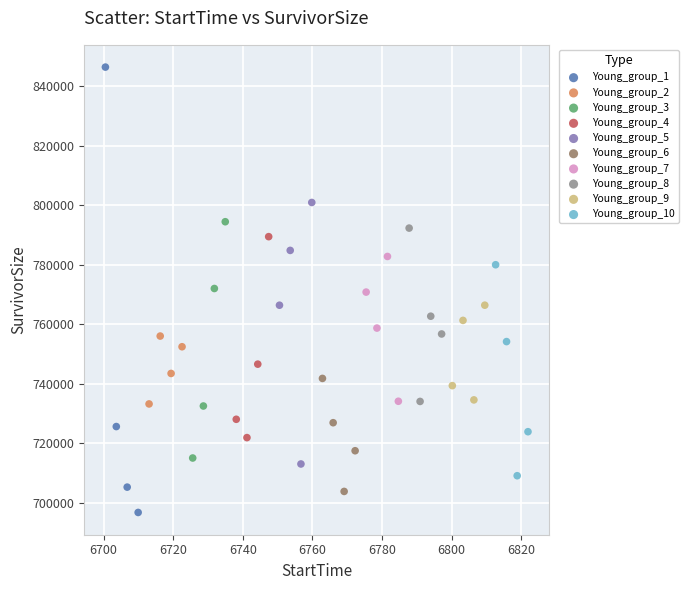

Which series contains the highest Y value?

Young_group_1